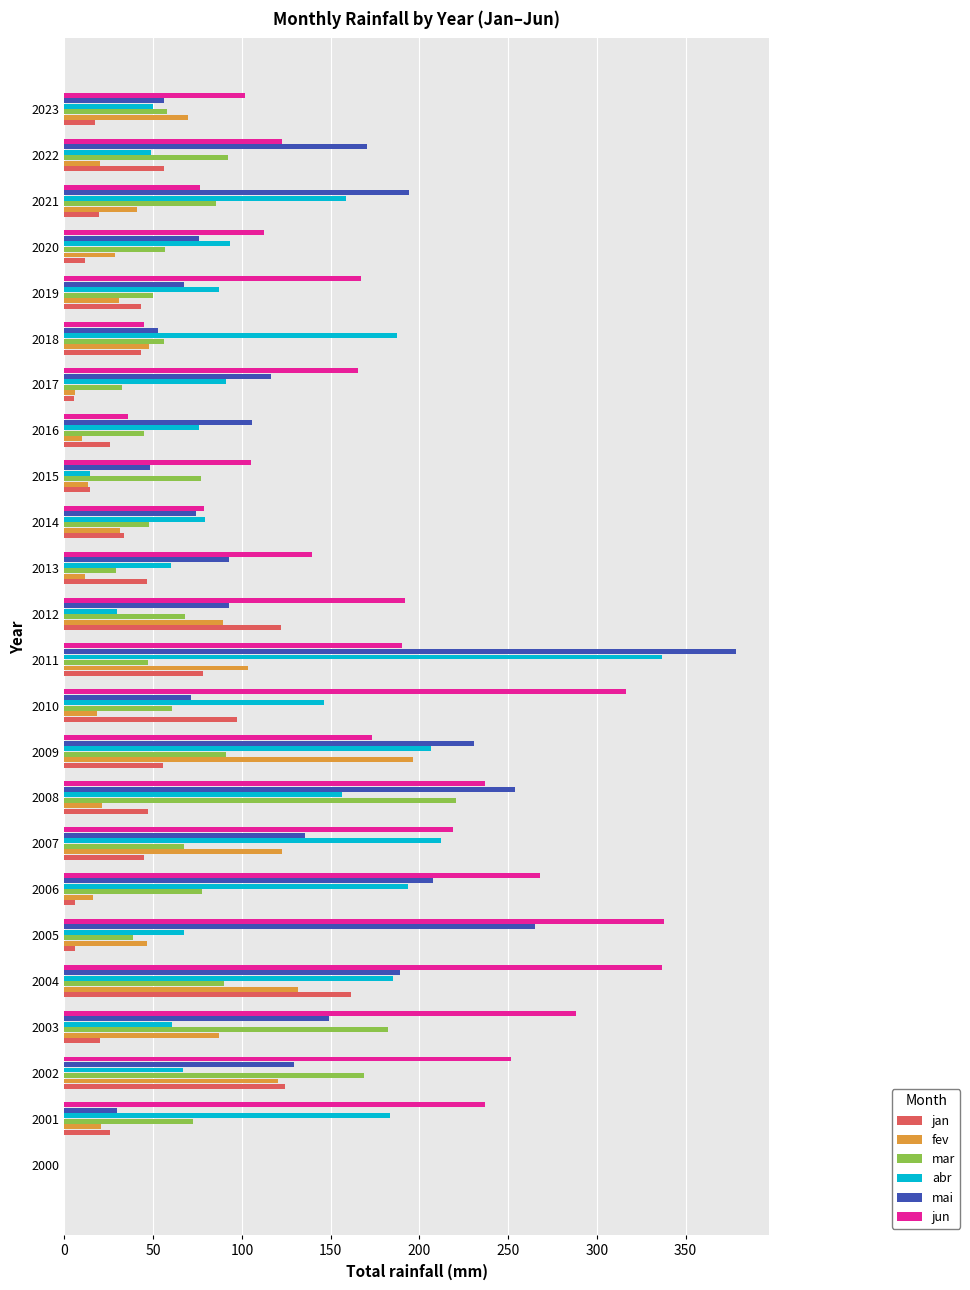

The value of fev at 2003 is 87.3. True or false?

True